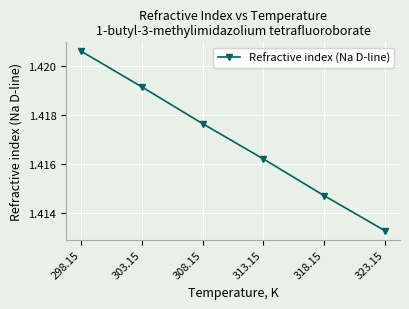

The chart shows a value of 2.5 at 313.15. True or false?

False